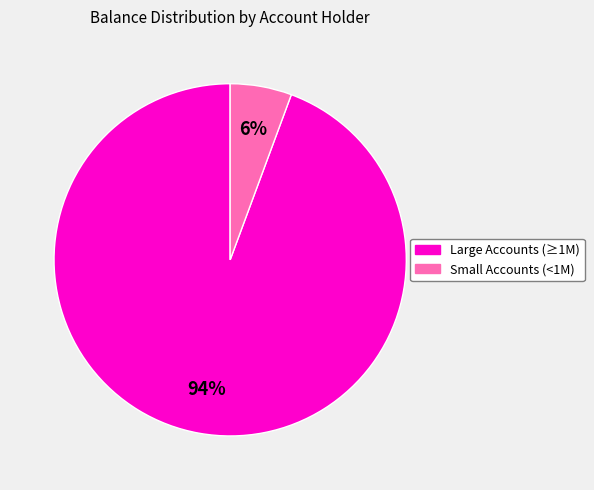

To the nearest percent, what is the average slice percentage?

50%